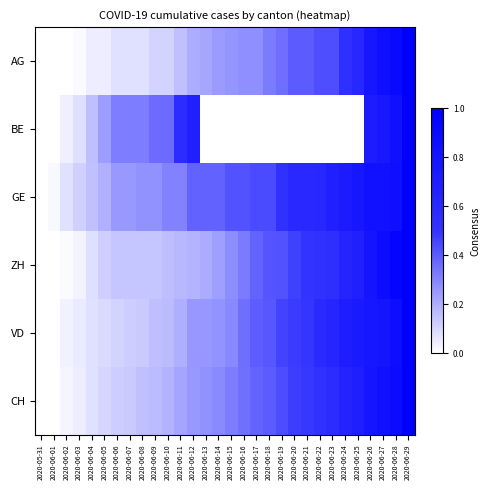

Which series changed the most between 2020-06-03 and 2020-06-11?

BE